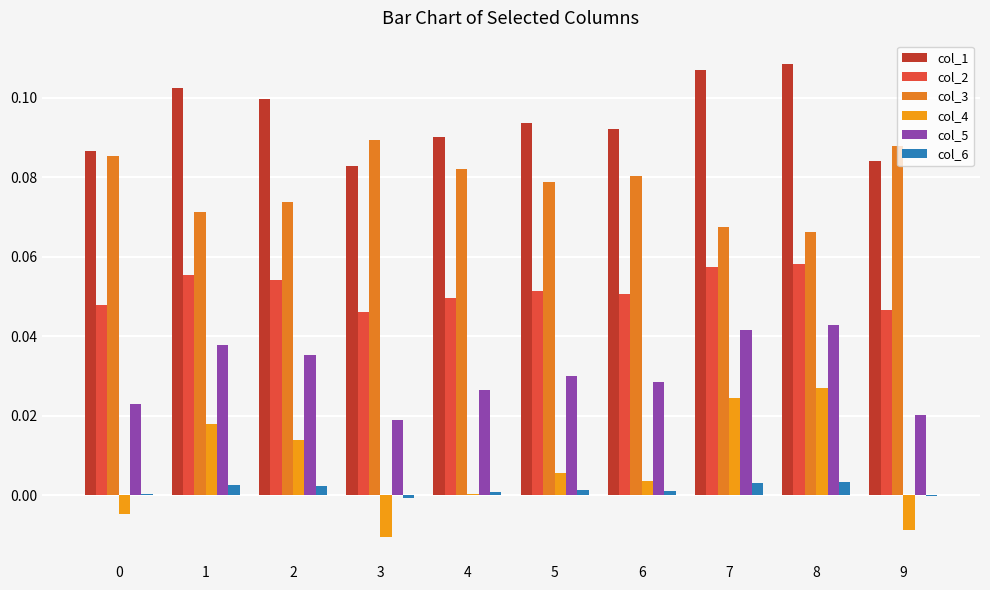

Which category has the lowest value across all series?

3